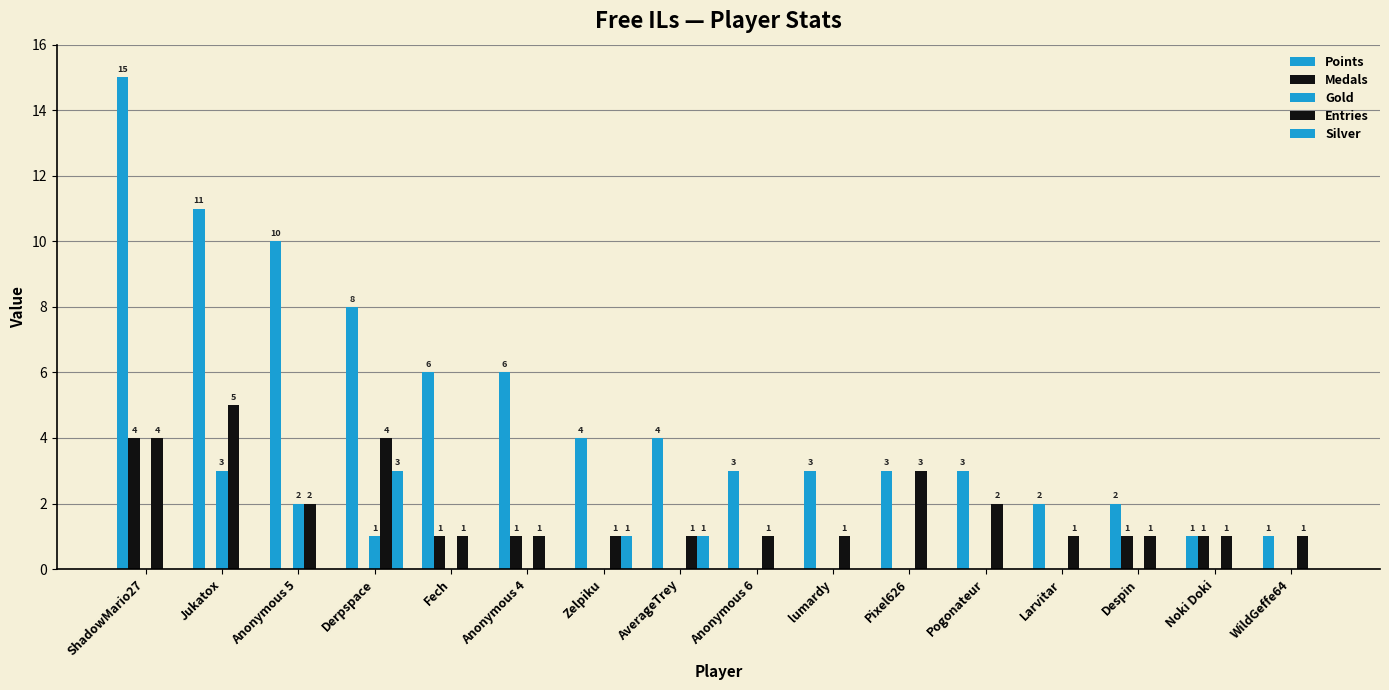

True or false: Entries has a value of 1 at AverageTrey.

True